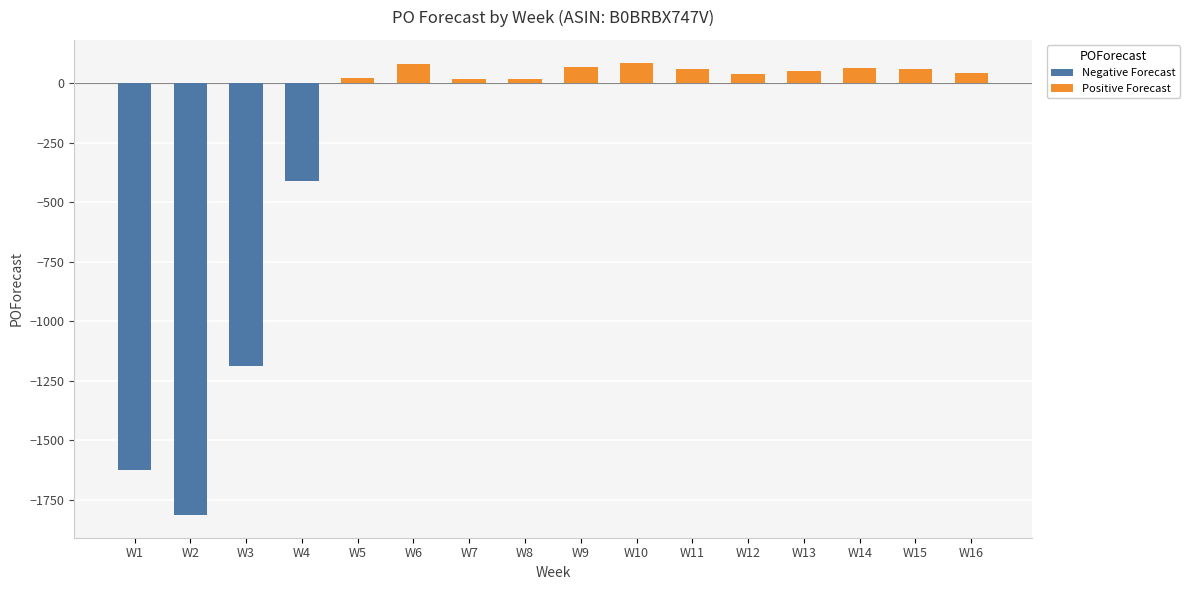

How many series are shown in this chart?

1